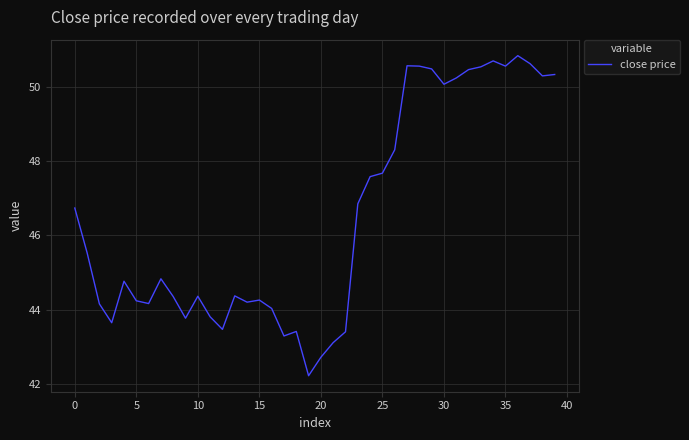

What is the greatest value displayed?

50.8